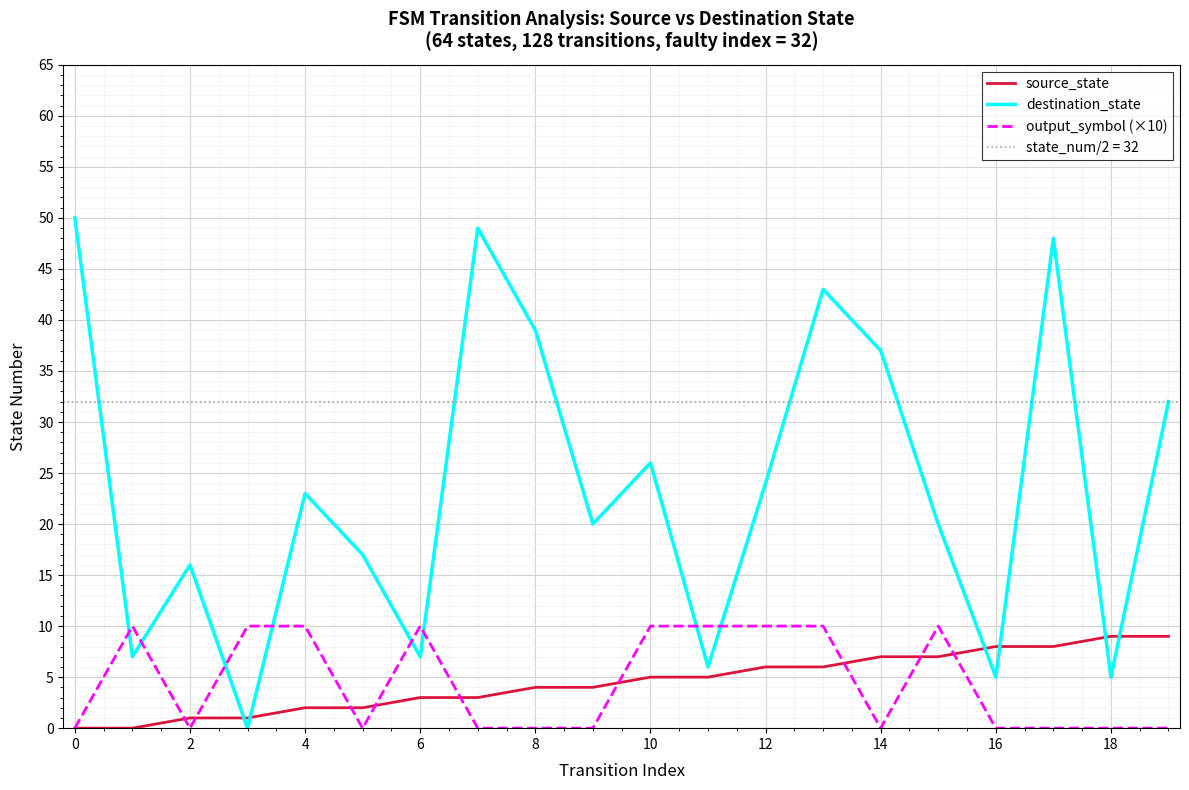

The value of output_symbol (×10) at 18 is 0. True or false?

True